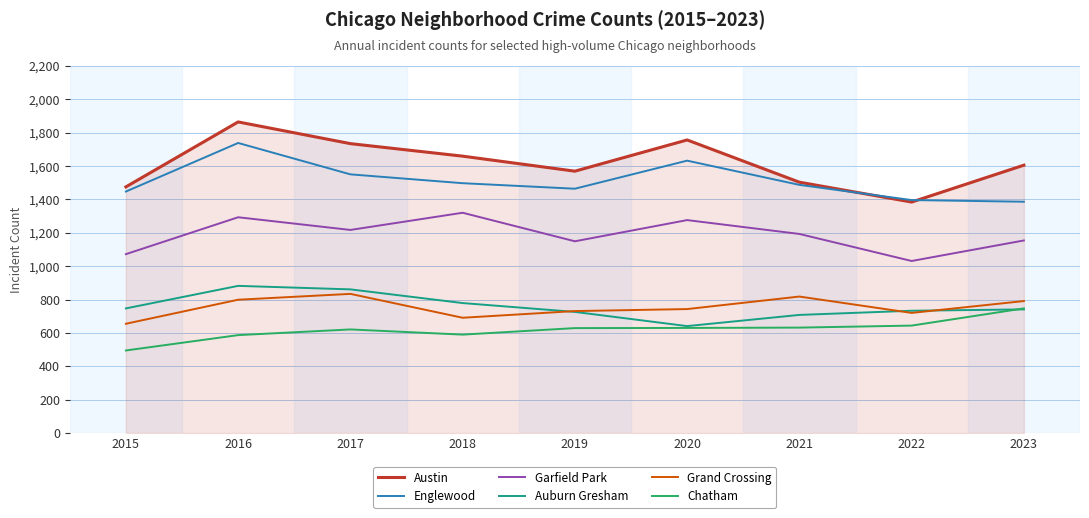

Which series has the largest range (max minus min)?

Austin